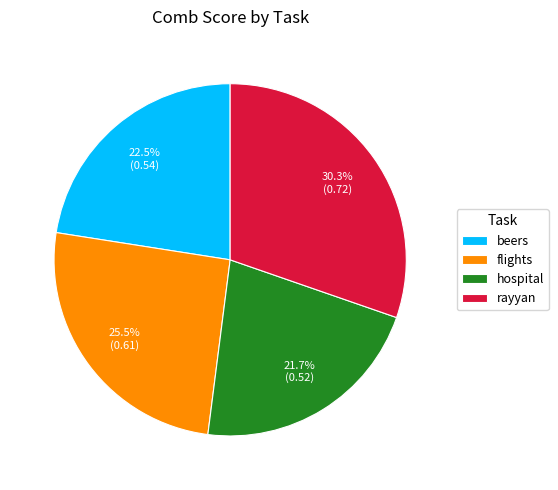

Which category has the biggest portion of the pie?

rayyan